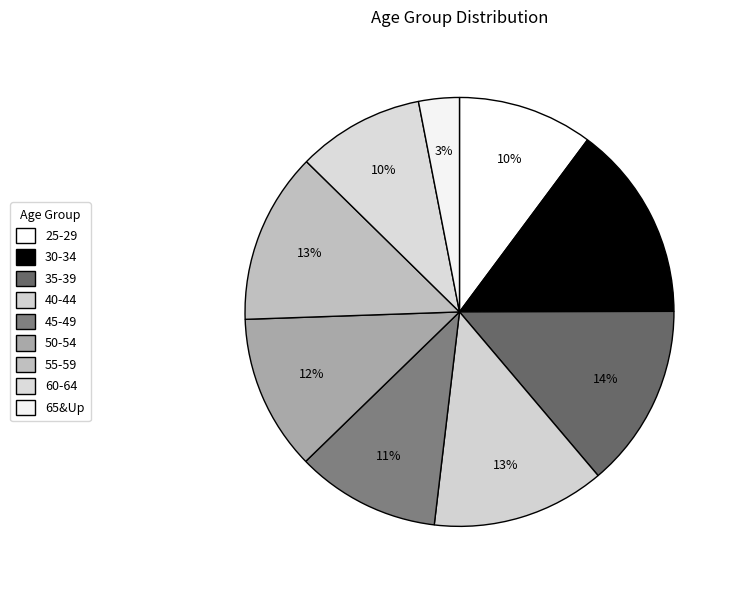

To the nearest percent, what portion does 45-49 represent?

11%